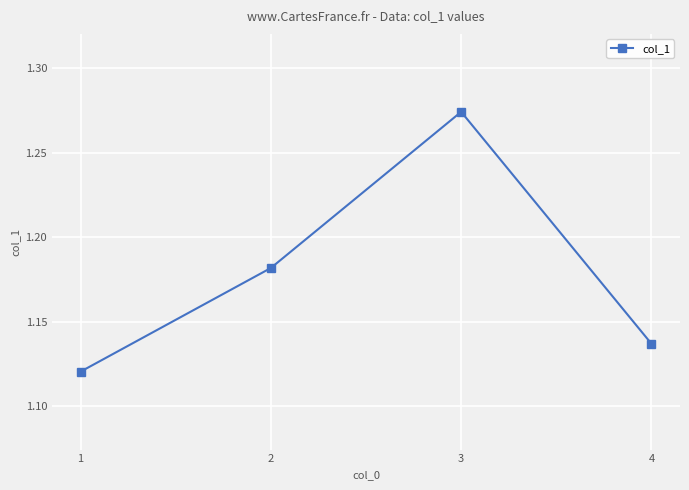

Rank the categories by value from highest to lowest.

3, 2, 4, 1